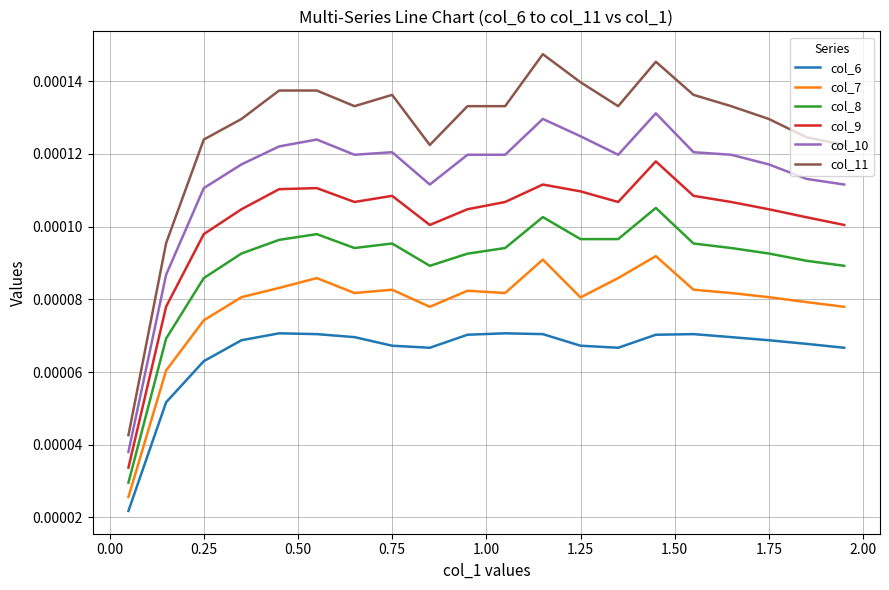

How many lines are shown in the chart?

6